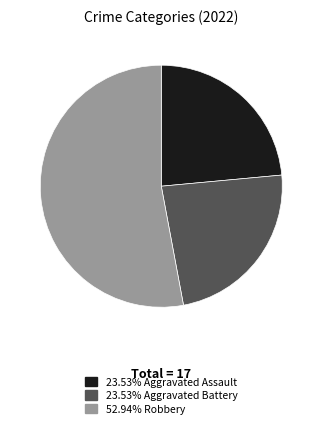

Is there any slice that represents more than half of the pie?

Yes